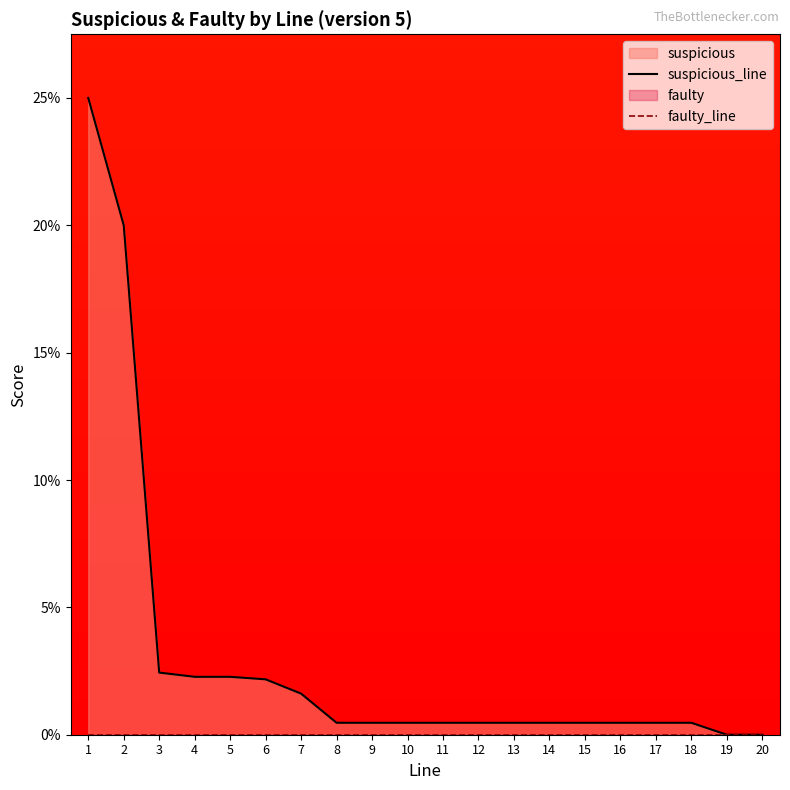

Rank the categories by faulty_line value from lowest to highest.

1, 2, 3, 4, 5, 6, 7, 8, 9, 10, 11, 12, 13, 14, 15, 16, 17, 18, 19, 20